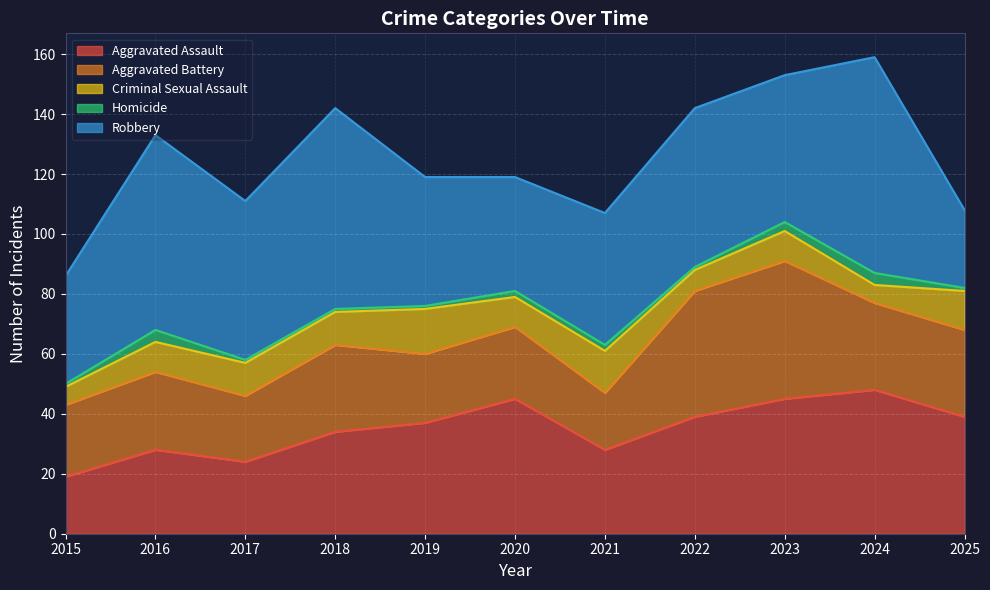

True or false: Criminal Sexual Assault has more than 0 points higher than both neighbors.

True